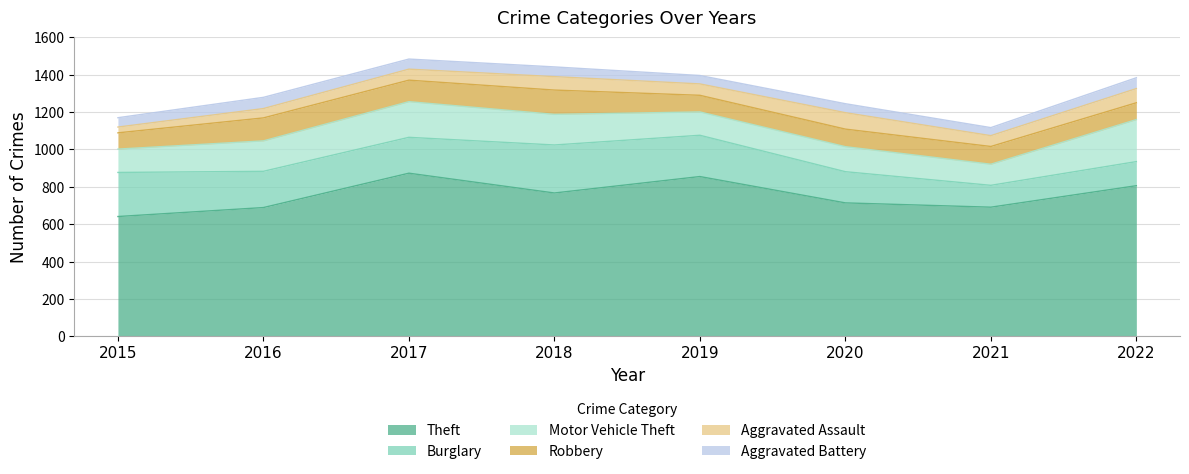

True or false: Aggravated Assault and Burglary intersect in this chart.

False